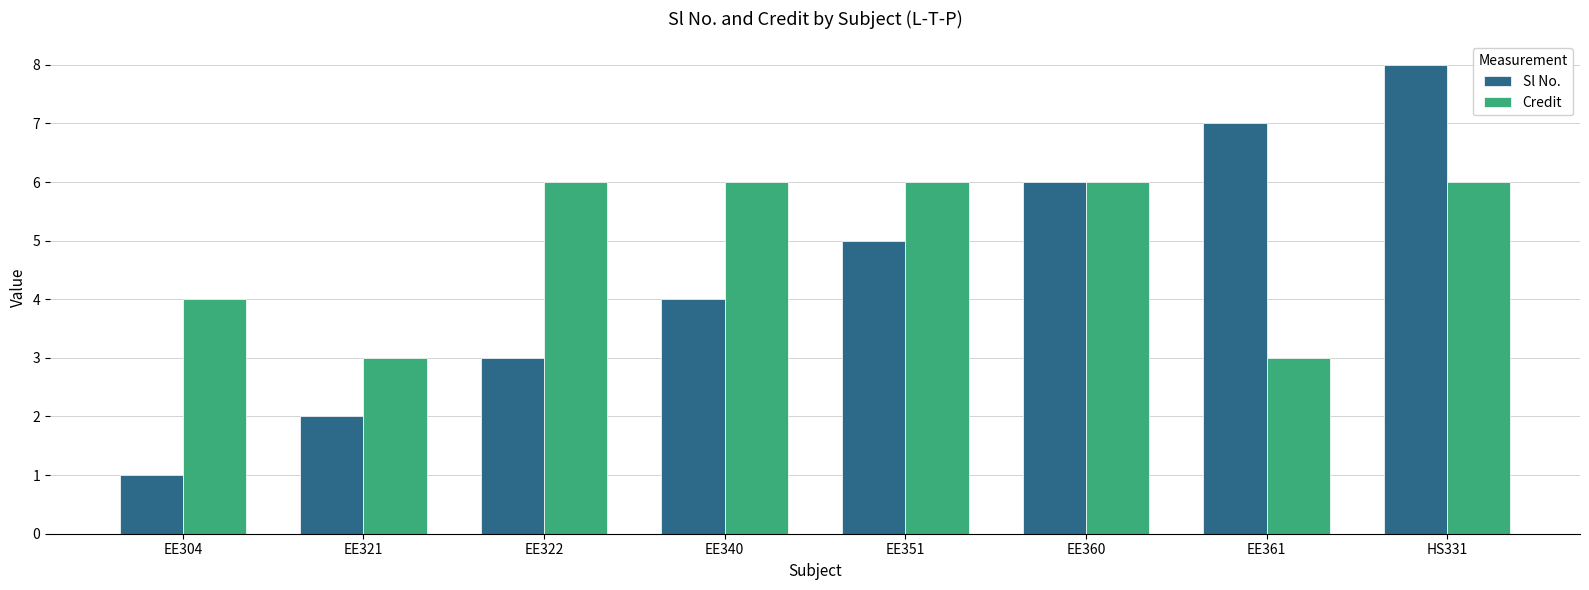

List the series in order of their overall mean, highest first.

Credit, Sl No.